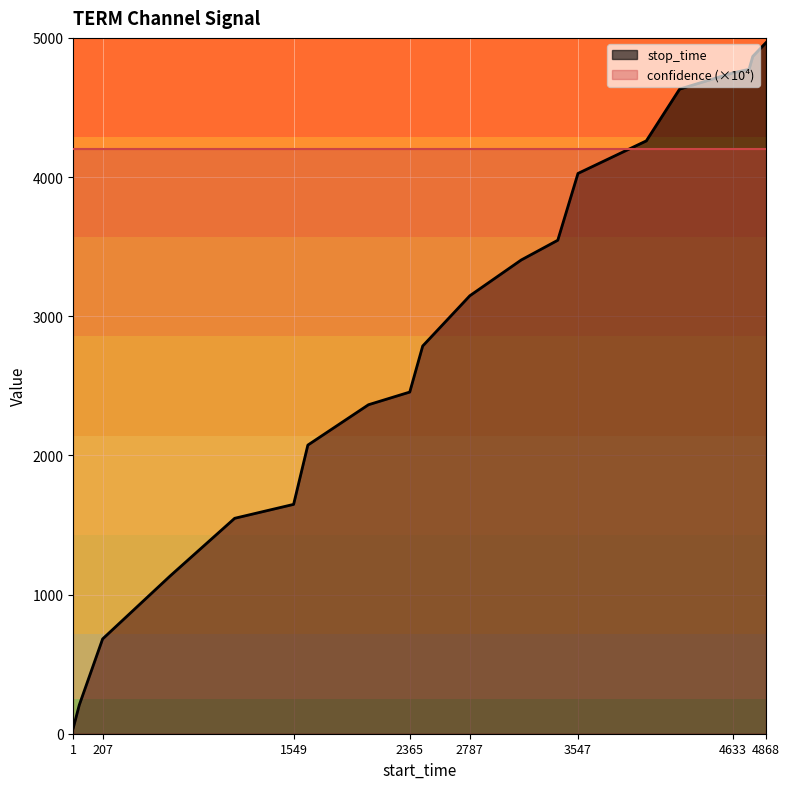

Reading right to left, what are all the values shown in this chart?

4966	4867	4774	4748	4632	4260	4026	3546	3404	3147	2786	2455	2364	2074	1648	1548	1134	681	206	42